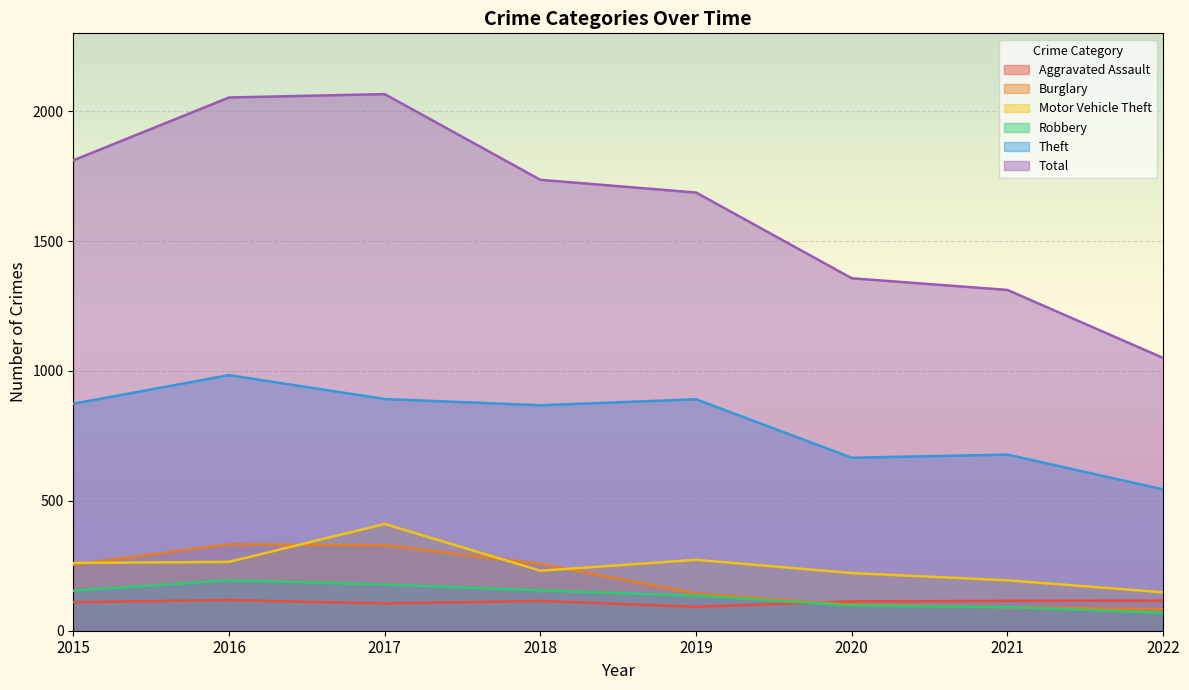

Does the chart display data point markers on the line(s)?

No